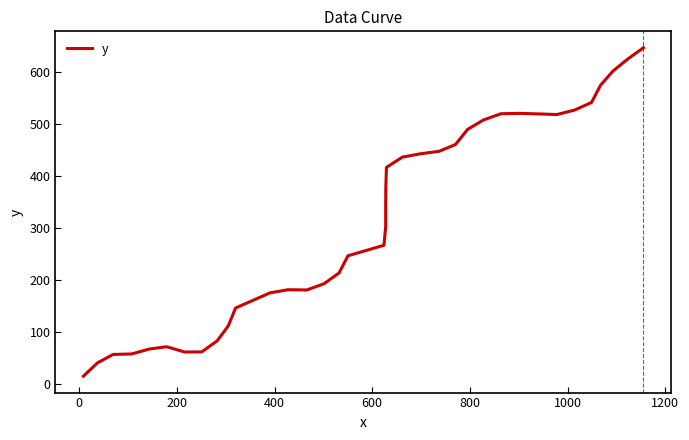

Does the chart have visible grid lines?

No